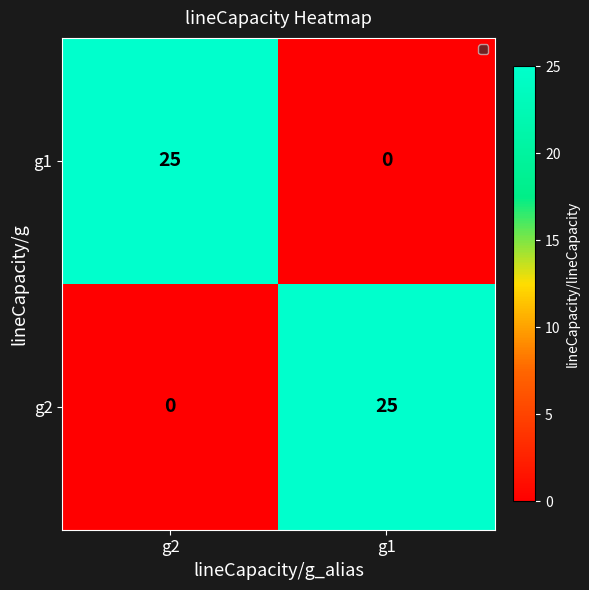

At which label does g1 reach its peak?

g2